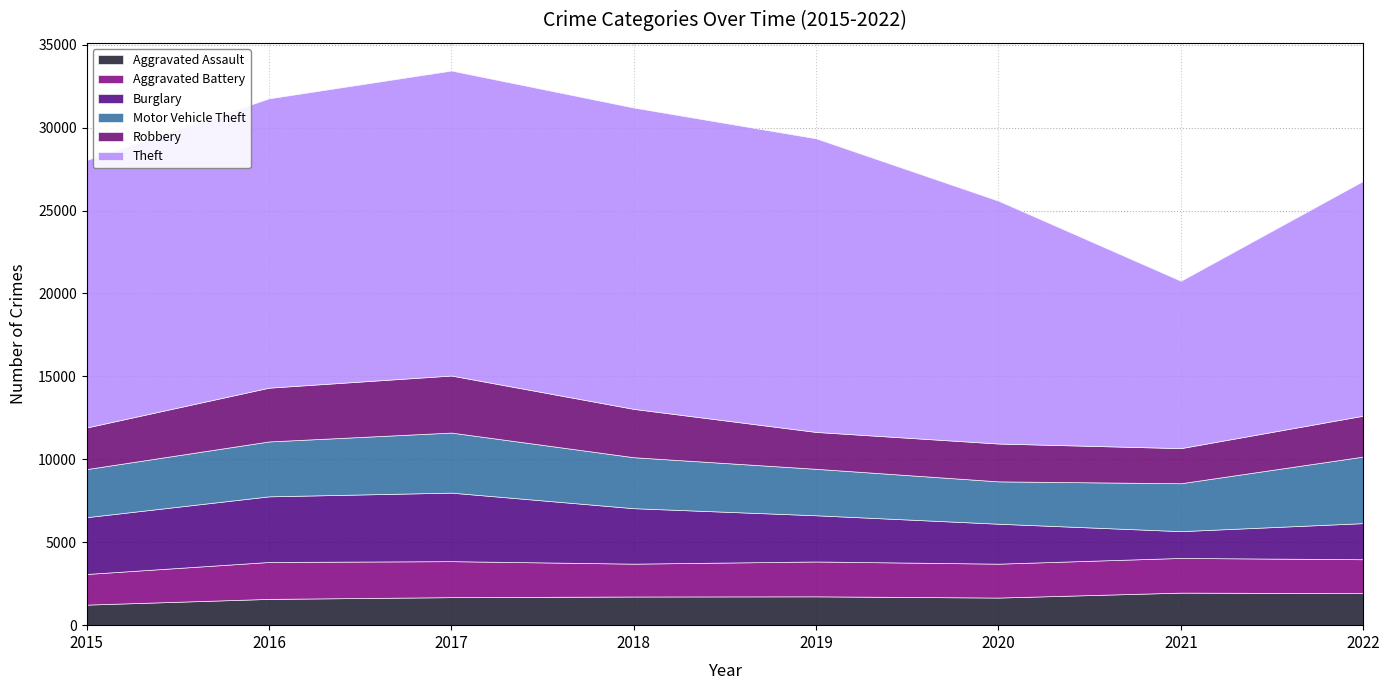

Read the Motor Vehicle Theft value at 2017, to the nearest 50.

3600